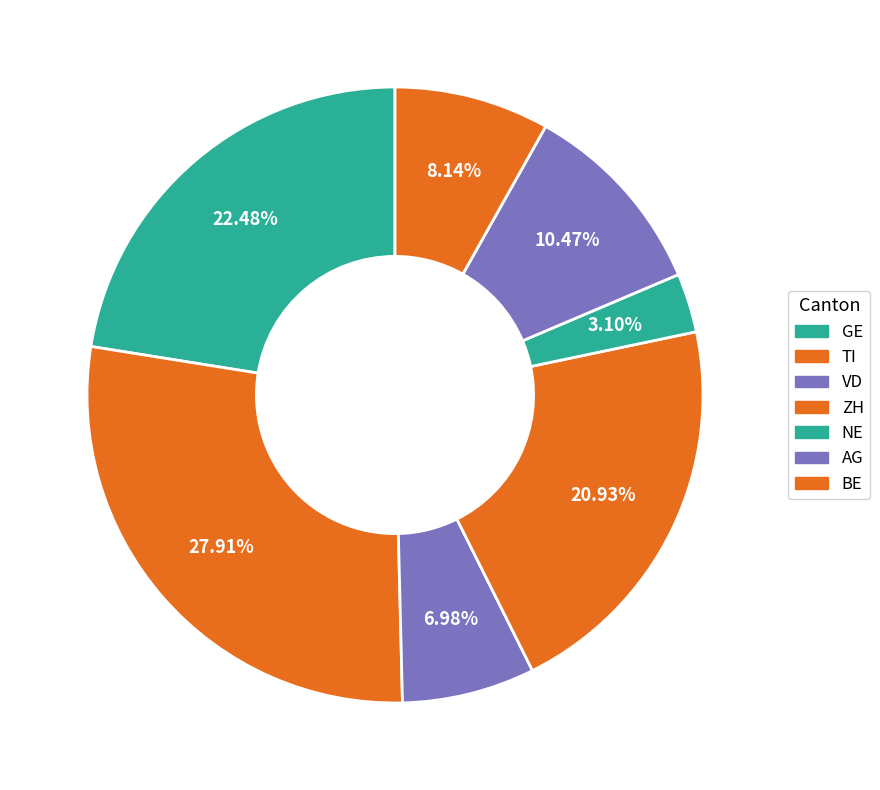

Is it true that GE is 32% of the pie?

False